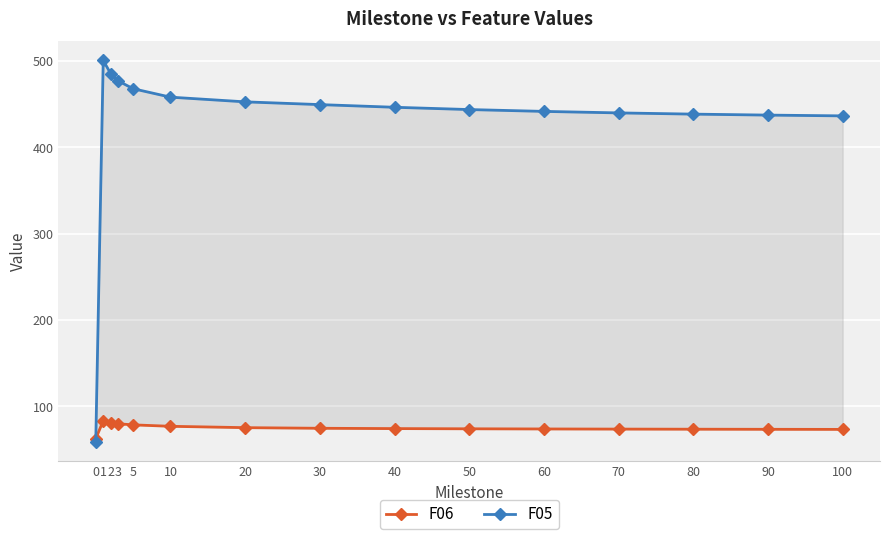

Which series has the widest spread of values?

F05